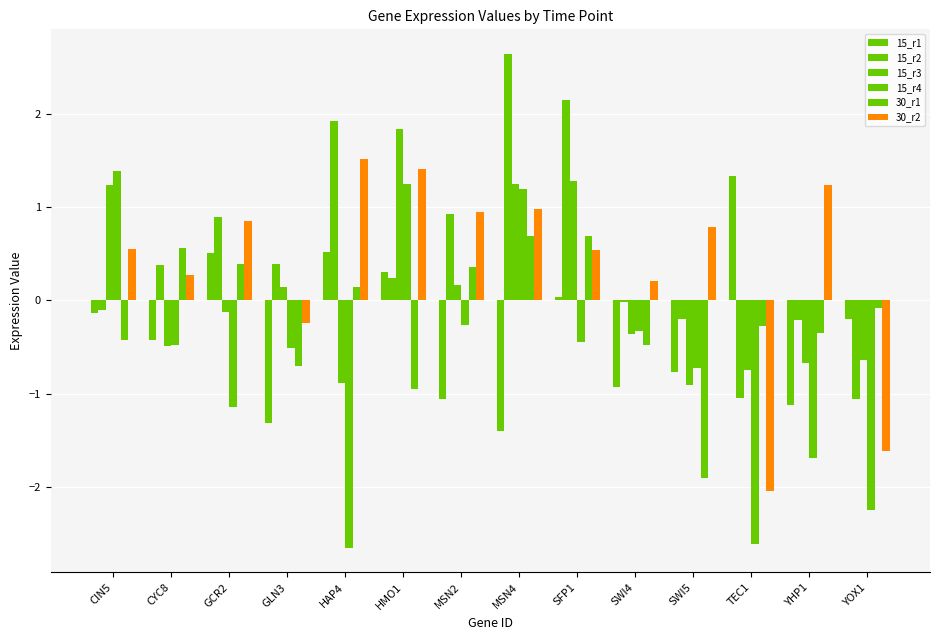

Does the chart contain any negative values?

Yes